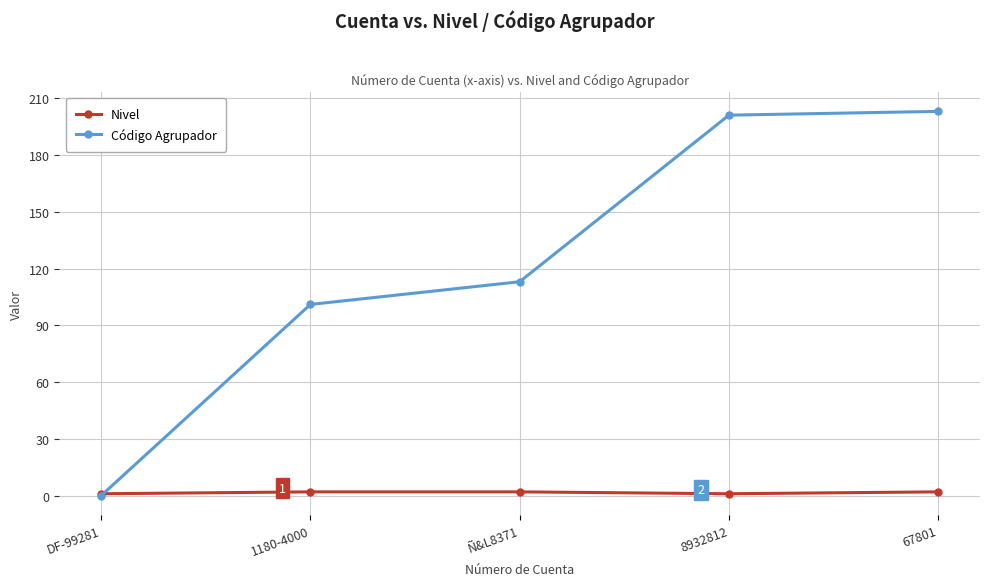

Does the chart display data point markers on the line(s)?

Yes